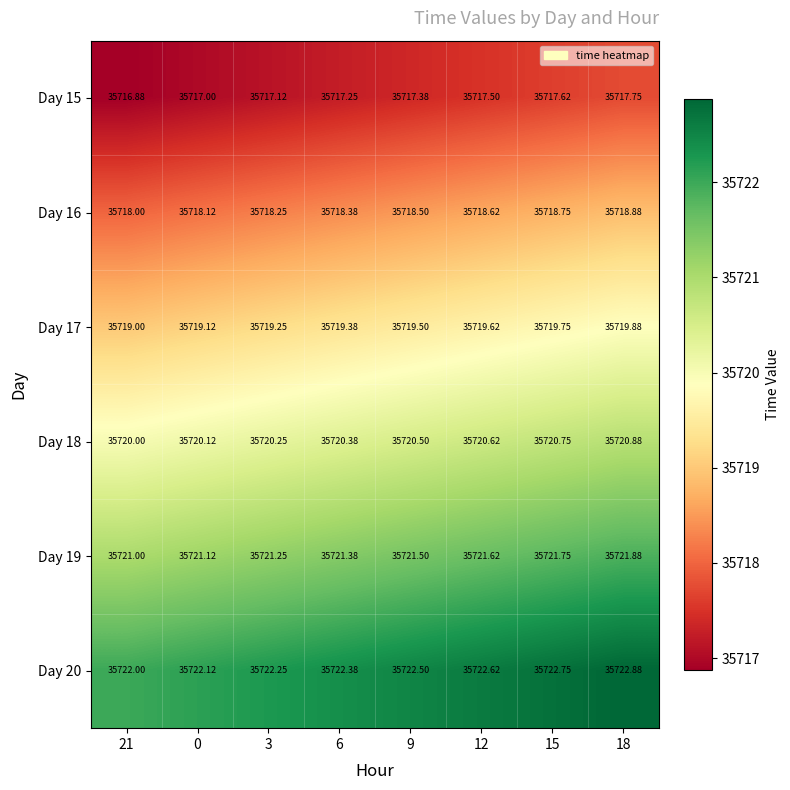

Is the value of Day 16 at 0 greater than the value of Day 17 at 12?

No